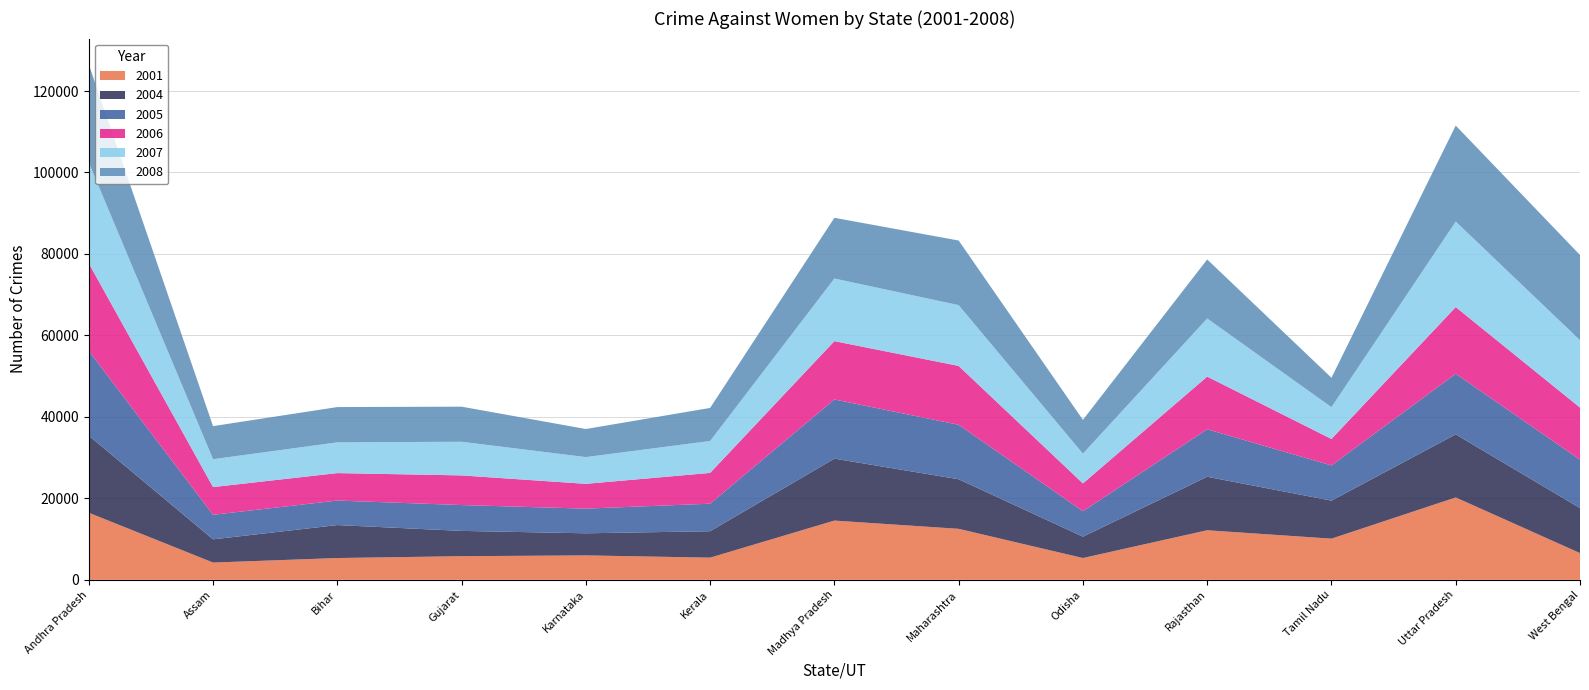

Reading left to right, extract all data points from this chart.

2001: Andhra Pradesh=16477	Assam=4243	Bihar=5356	Gujarat=5805	Karnataka=6002	Kerala=5450	Madhya Pradesh=14549	Maharashtra=12524	Odisha=5357	Rajasthan=12175	Tamil Nadu=10111	Uttar Pradesh=20227	West Bengal=6570
2004: Andhra Pradesh=18921	Assam=5700	Bihar=8091	Gujarat=6211	Karnataka=5423	Kerala=6483	Madhya Pradesh=15203	Maharashtra=12169	Odisha=5239	Rajasthan=13127	Tamil Nadu=9332	Uttar Pradesh=15485	West Bengal=11047
2005: Andhra Pradesh=20819	Assam=6027	Bihar=6019	Gujarat=6343	Karnataka=6057	Kerala=6762	Madhya Pradesh=14529	Maharashtra=13370	Odisha=6249	Rajasthan=11657	Tamil Nadu=8648	Uttar Pradesh=14875	West Bengal=11887
2006: Andhra Pradesh=21484	Assam=6801	Bihar=6740	Gujarat=7279	Karnataka=6084	Kerala=7554	Madhya Pradesh=14321	Maharashtra=14452	Odisha=6825	Rajasthan=12934	Tamil Nadu=6489	Uttar Pradesh=16375	West Bengal=12785
2007: Andhra Pradesh=24738	Assam=6844	Bihar=7548	Gujarat=8260	Karnataka=6569	Kerala=7837	Madhya Pradesh=15370	Maharashtra=14924	Odisha=7304	Rajasthan=14270	Tamil Nadu=7811	Uttar Pradesh=20993	West Bengal=16544
2008: Andhra Pradesh=24111	Assam=8122	Bihar=8662	Gujarat=8616	Karnataka=6891	Kerala=8117	Madhya Pradesh=14908	Maharashtra=15862	Odisha=8303	Rajasthan=14491	Tamil Nadu=7220	Uttar Pradesh=23569	West Bengal=20912